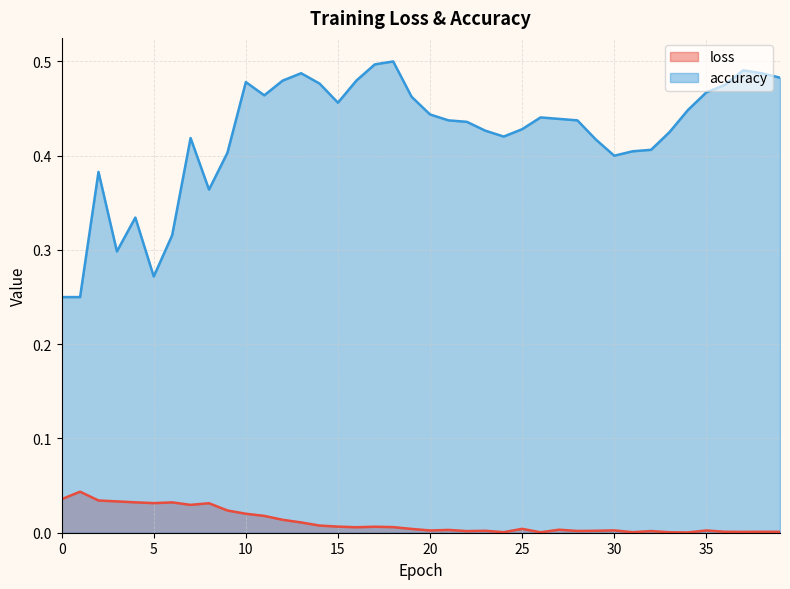

Rank the series by their average value, from highest to lowest.

accuracy, loss